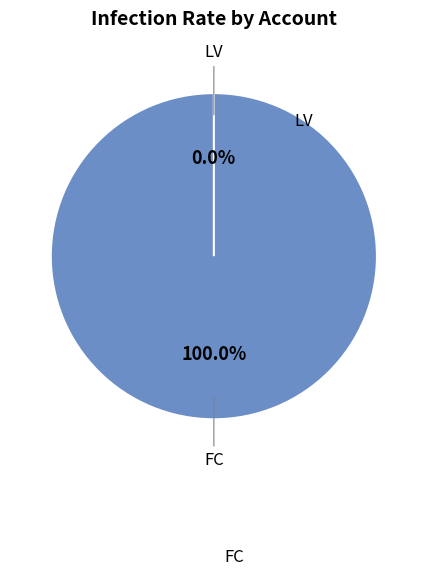

Count the number of slices in the pie.

2